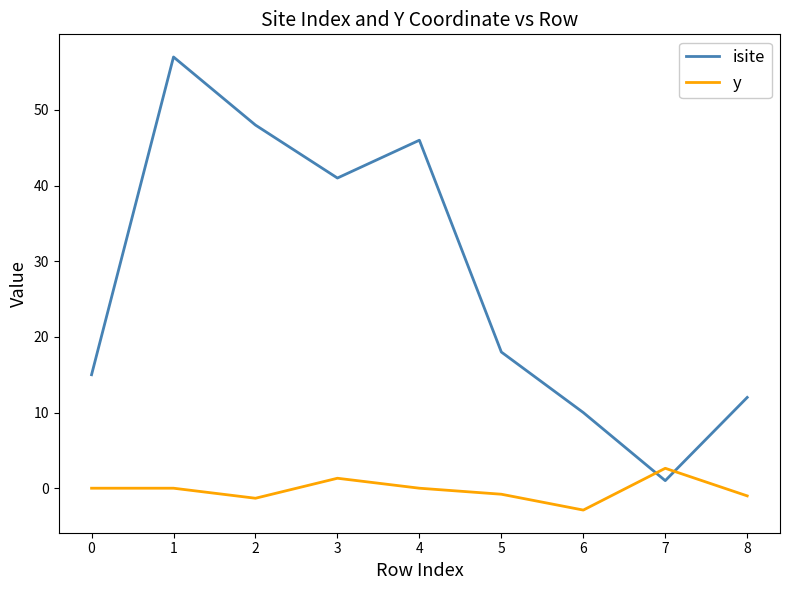

Which series has the largest range (max minus min)?

isite